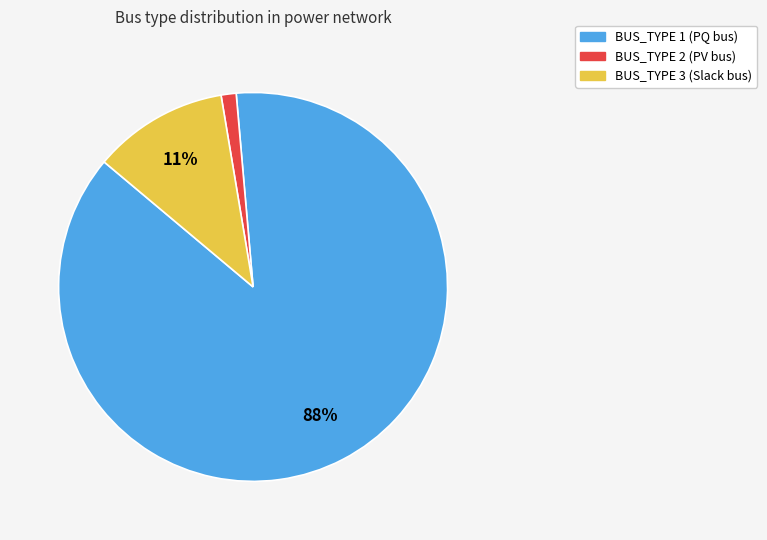

Which slice represents more than half of the pie?

BUS_TYPE 1